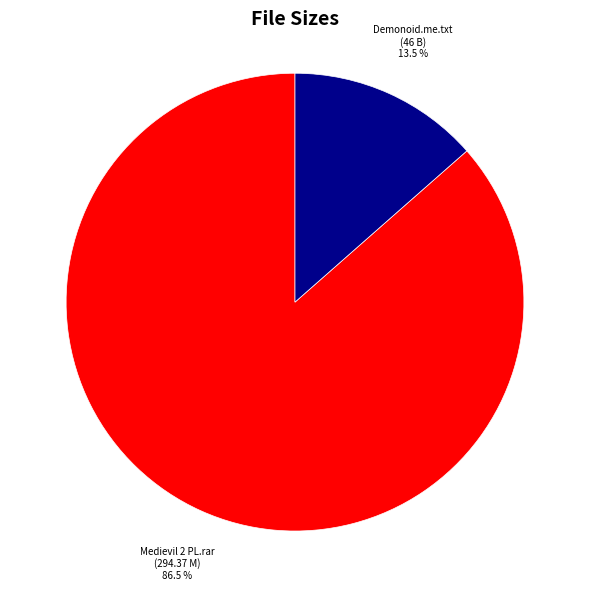

Does any single category account for the majority?

Yes